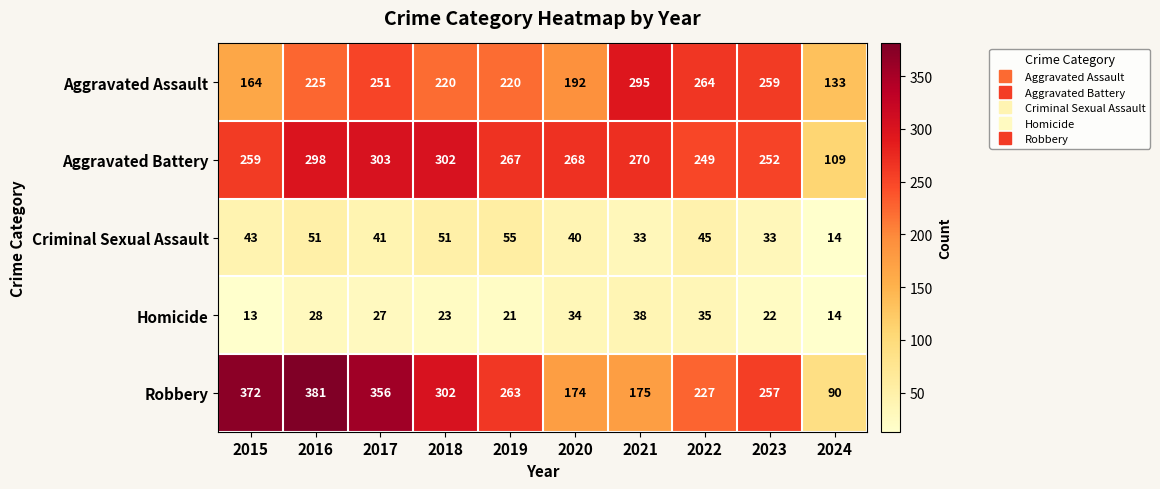

What is the difference between the second highest and minimum values in the Robbery series?

282